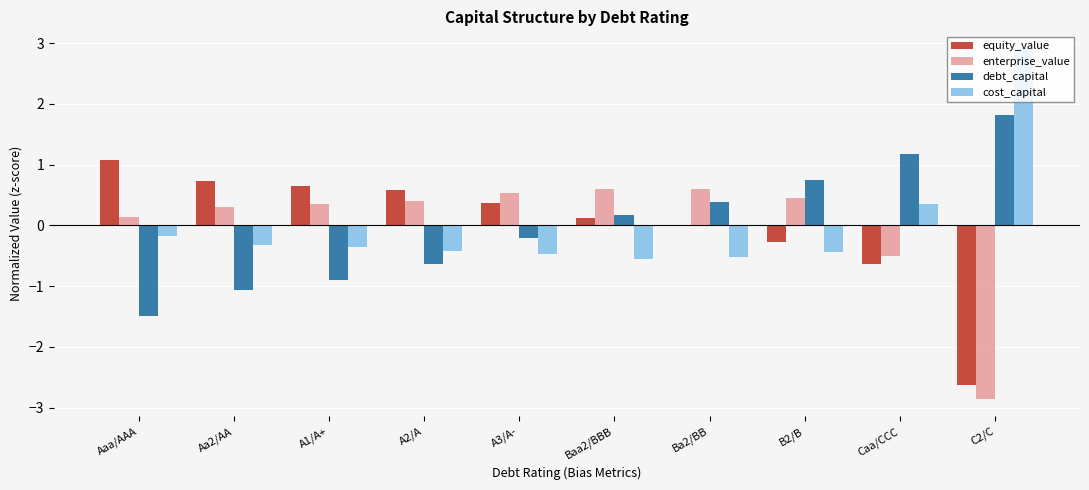

How many values in debt_capital are above zero?

5